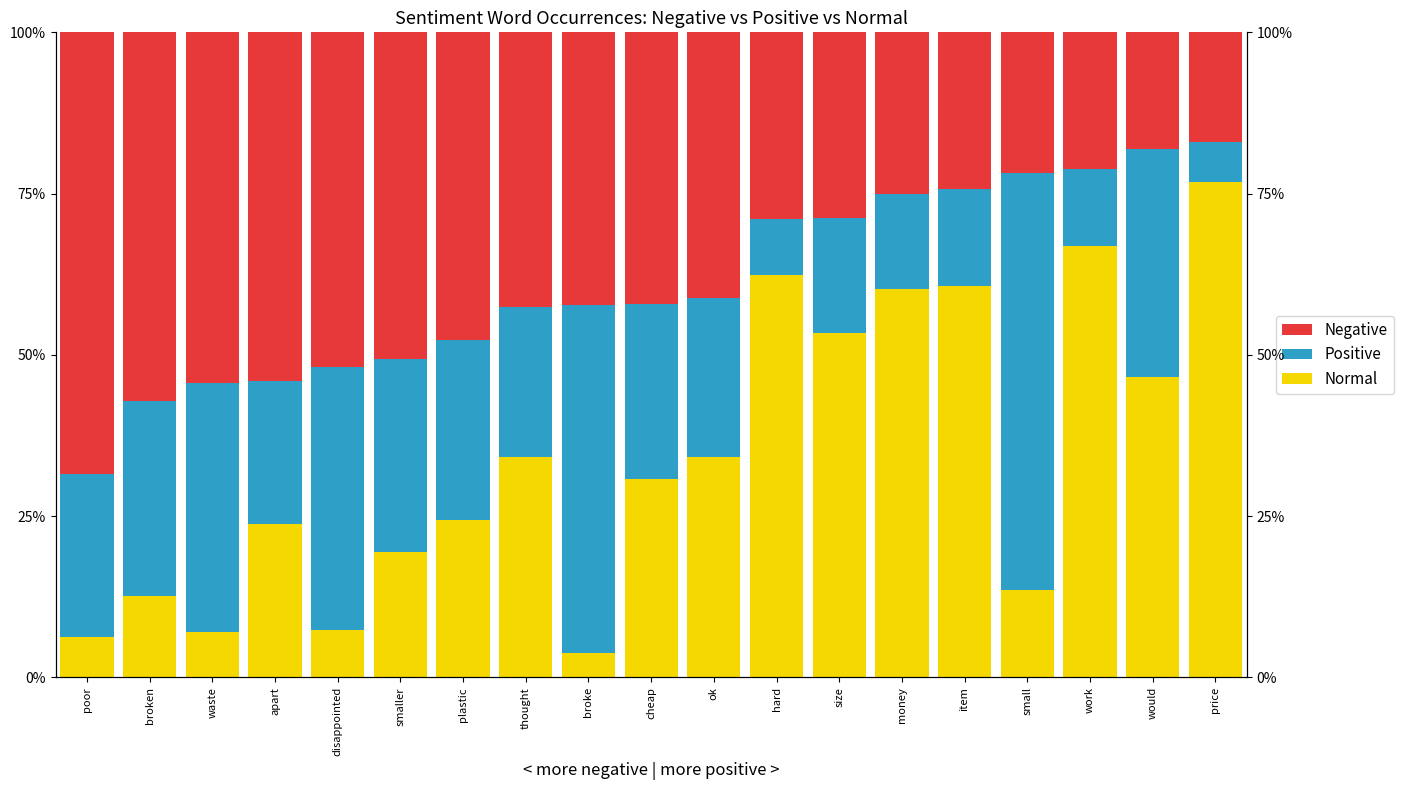

What is the value of the Normal (neg side) bar at the 17th from the left?

0.7